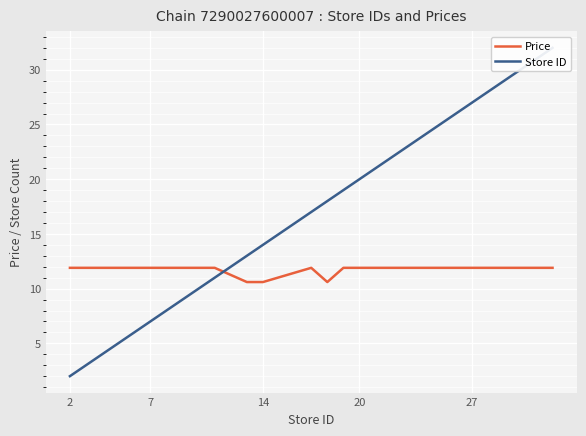

How many interior local valleys does the Price series have?

1